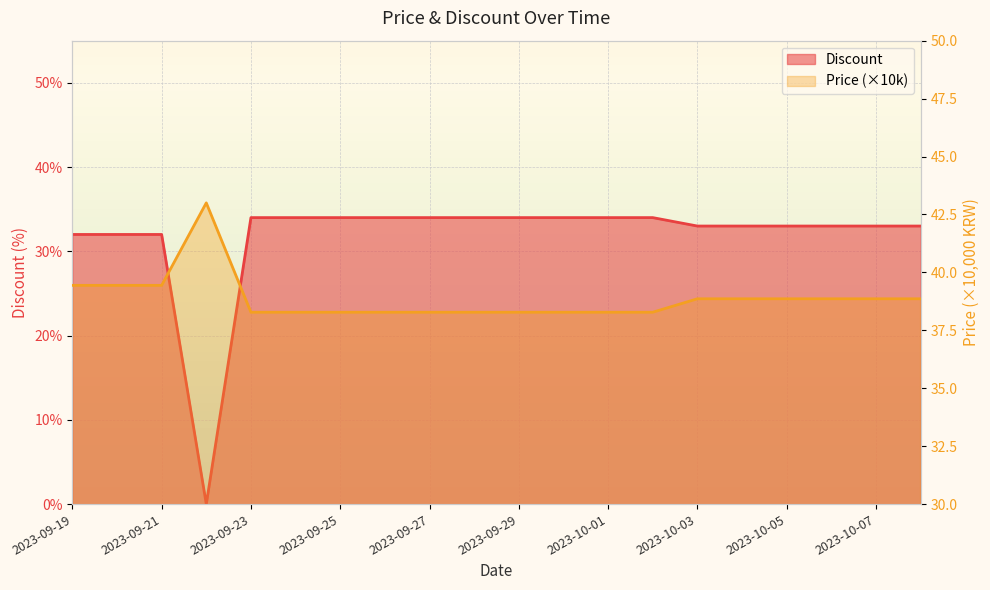

Which has a higher value, 2023-09-24 or 2023-09-20?

2023-09-24